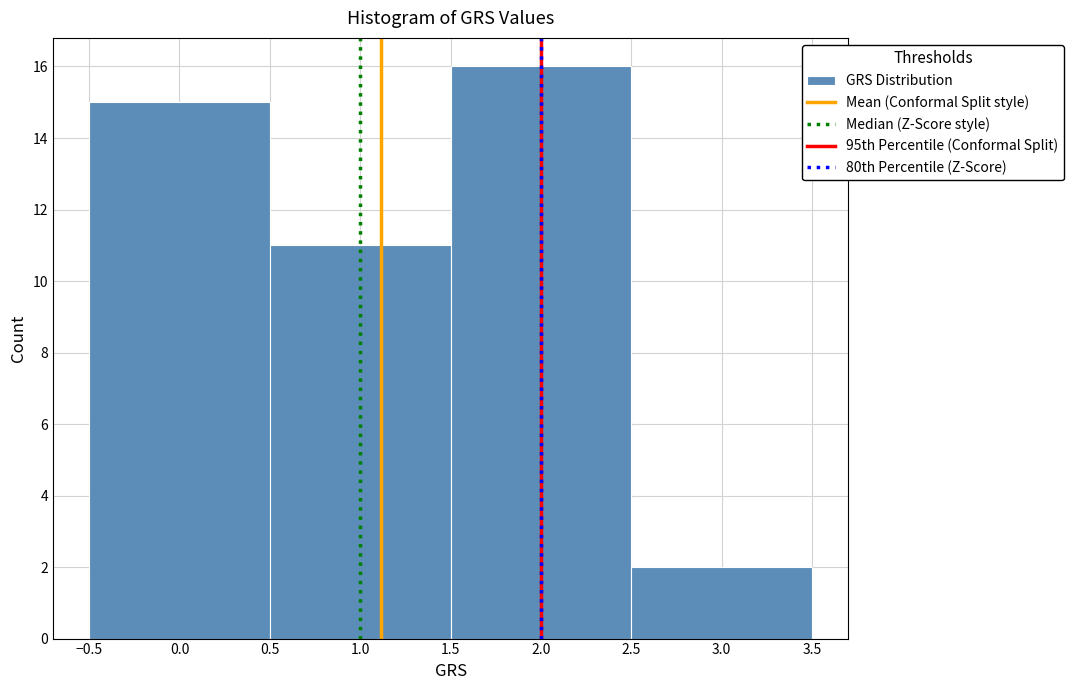

Over which range of the x-axis is the bar tallest?

1.5 to 2.5